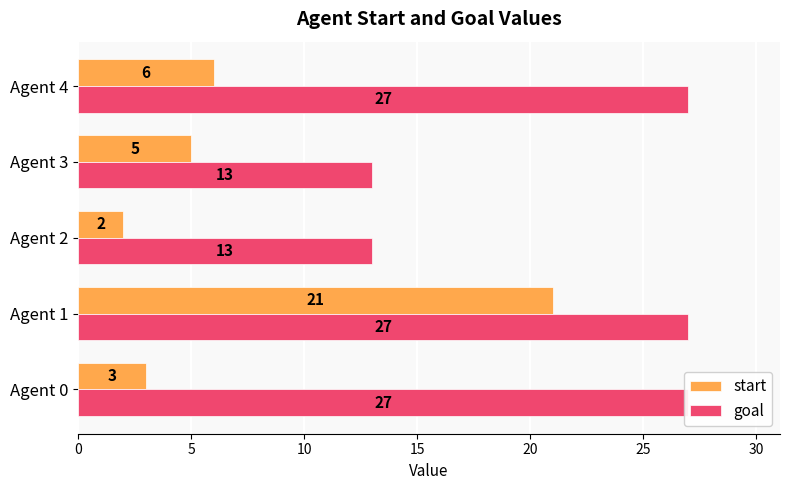

List the series in order of their overall mean, highest first.

goal, start